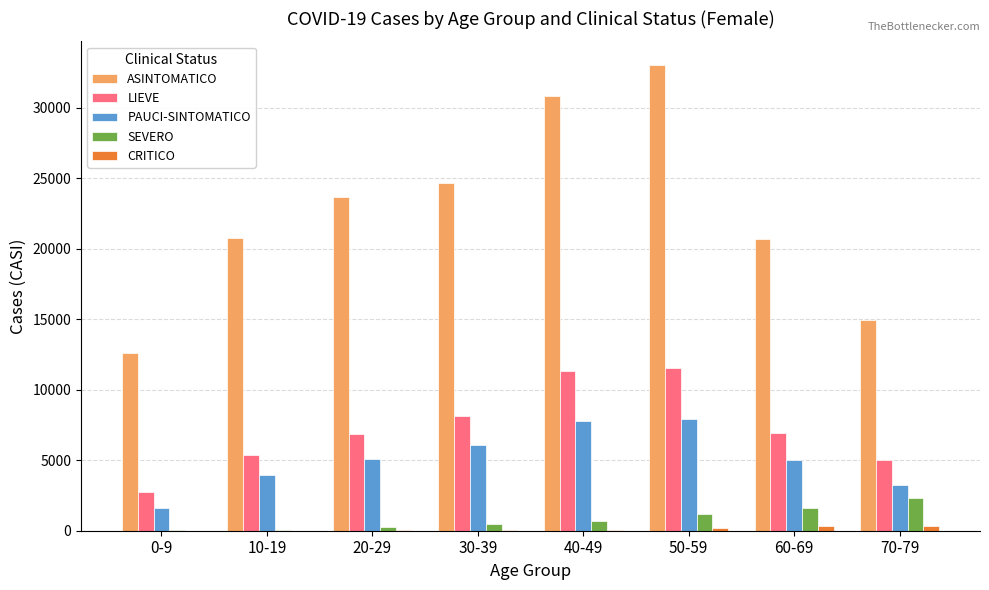

Is the value of LIEVE at 20-29 greater than the value of PAUCI-SINTOMATICO at 60-69?

Yes